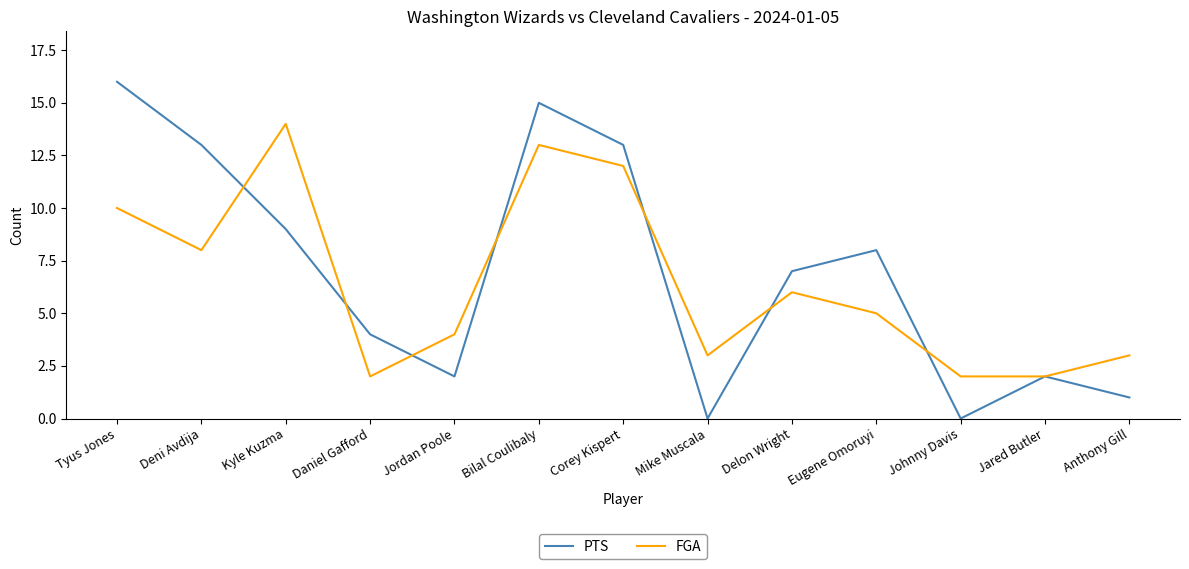

Which series has the largest range (max minus min)?

PTS